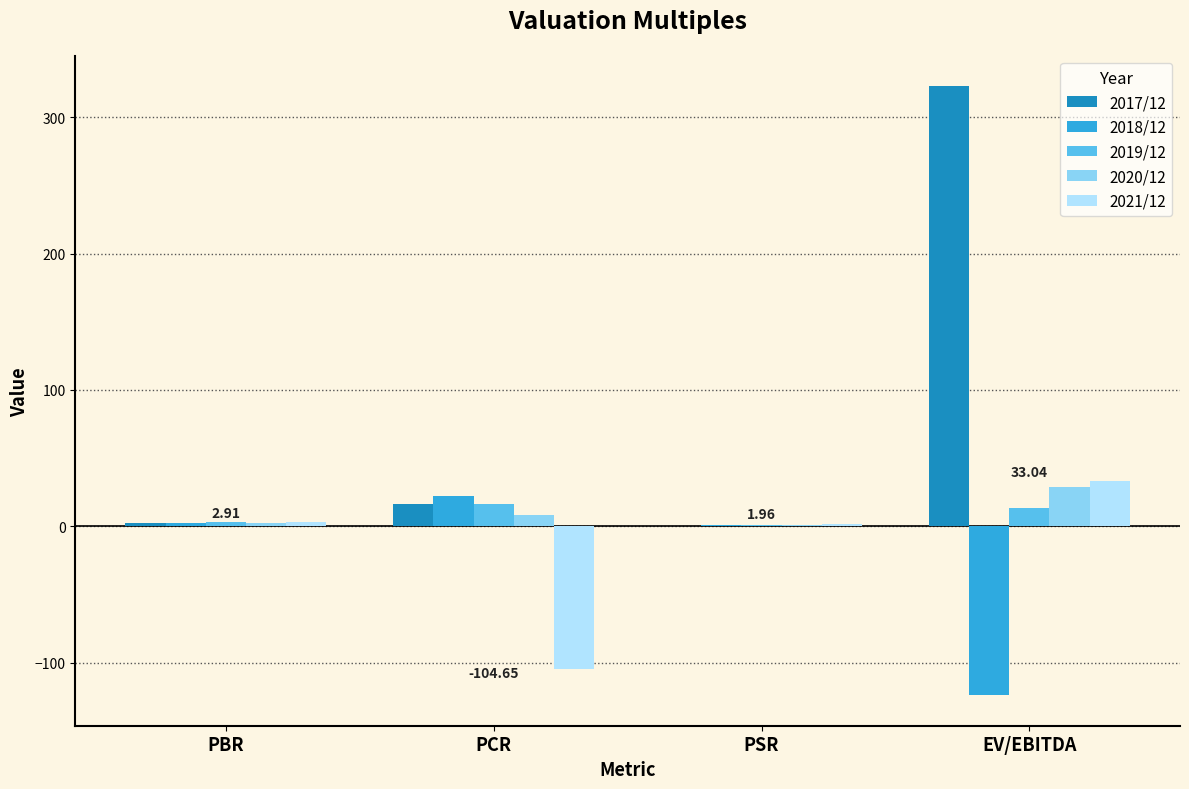

How many categories are shown in the chart?

4